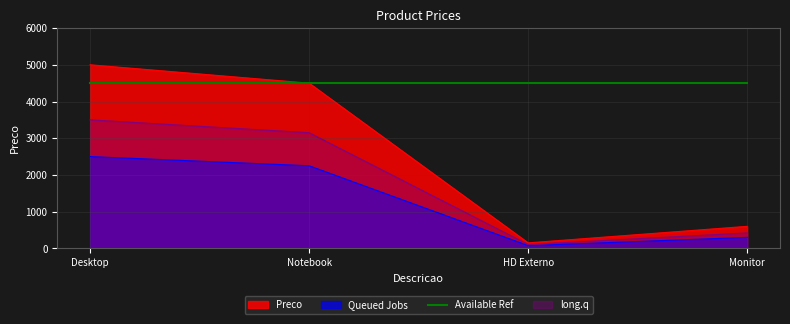

How many lines are shown in the chart?

4